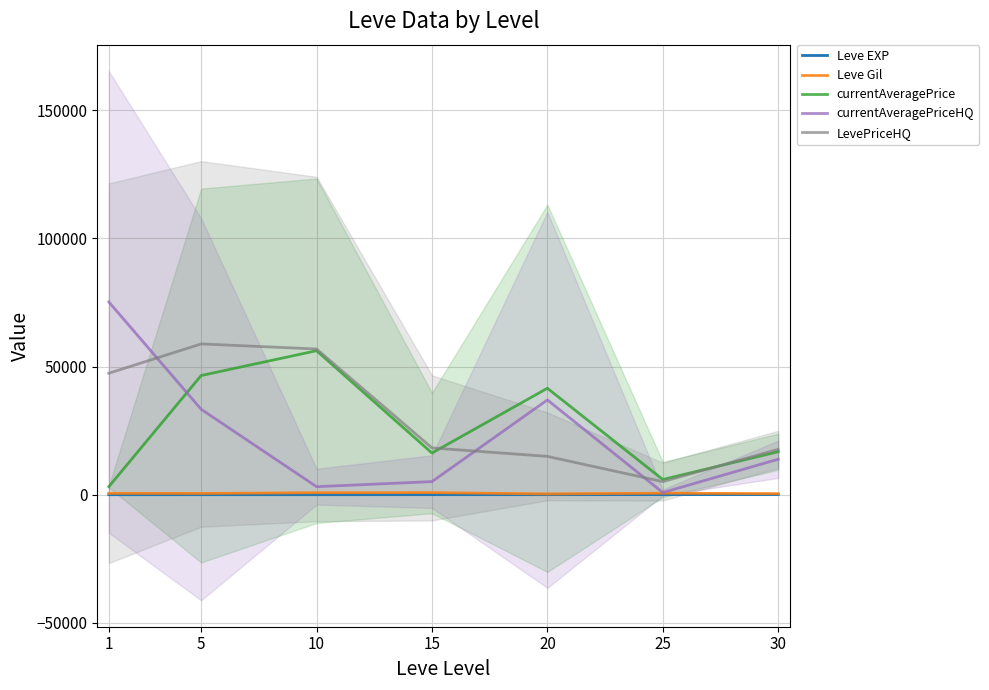

What is the value of the currentAveragePriceHQ point at the 1st from the left?

75222.2